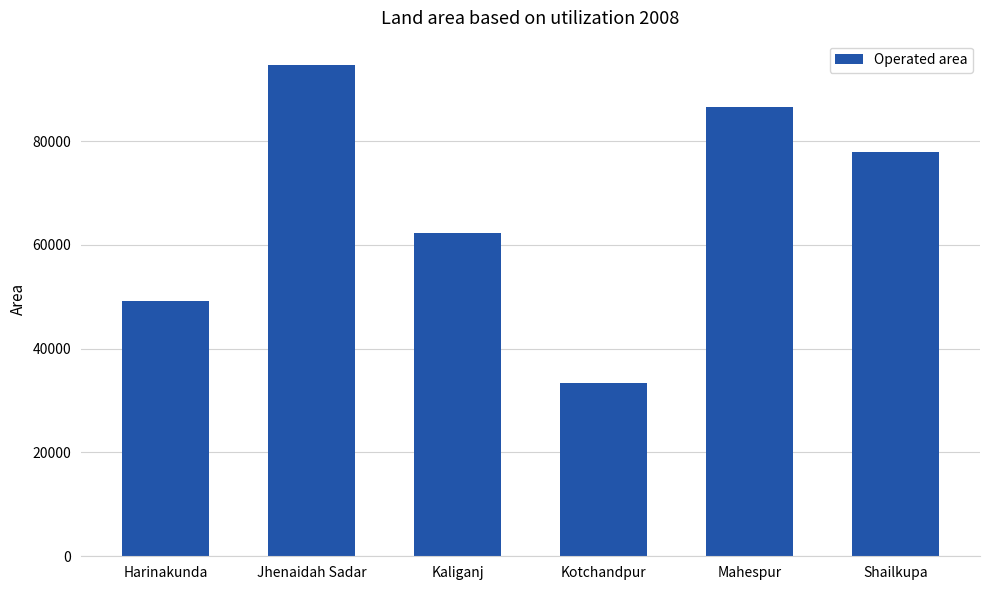

Reading left to right, extract all data points from this chart.

49240	94624	62249	33311	86569	77993